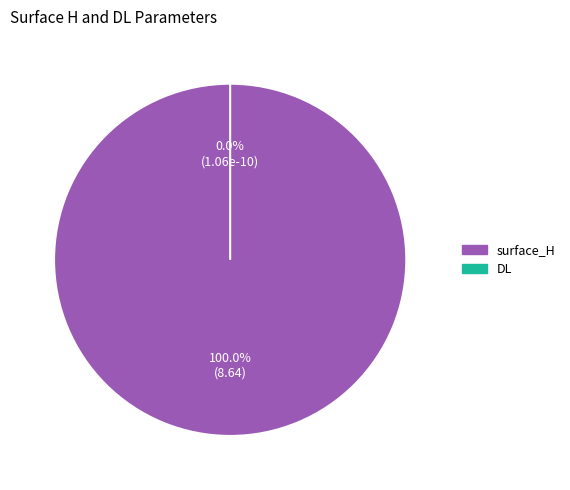

Which slice is the largest?

surface_H